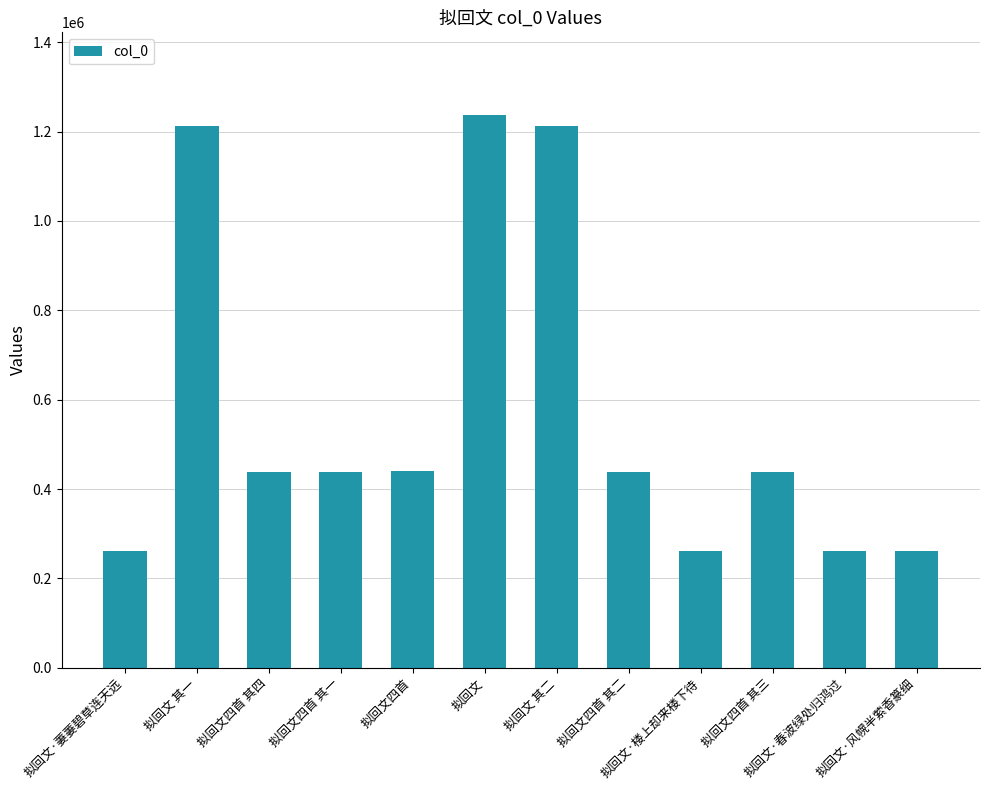

How many data points are less than 438502?

6